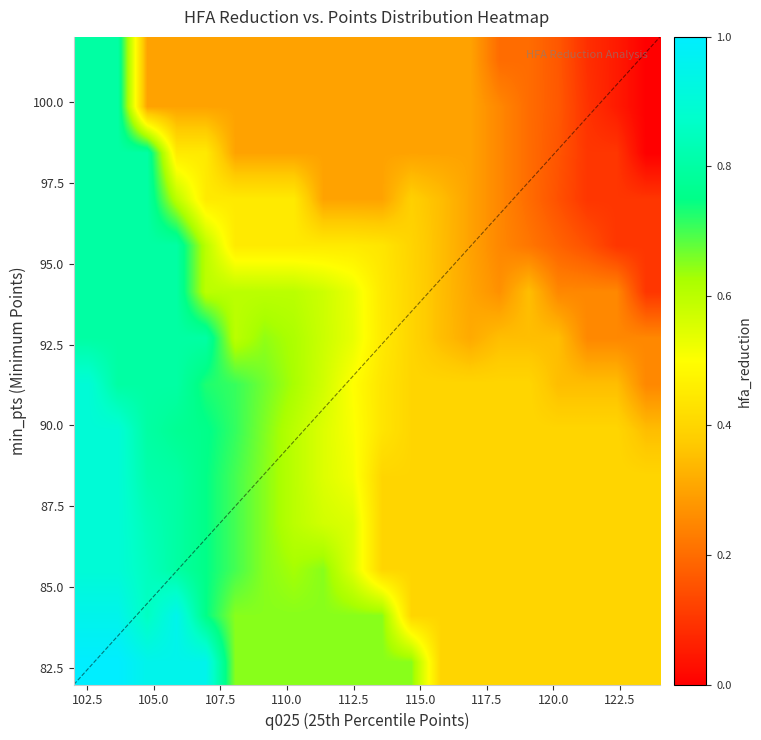

True or false: hfa_reduction has a value of 0.3 at 10.

False